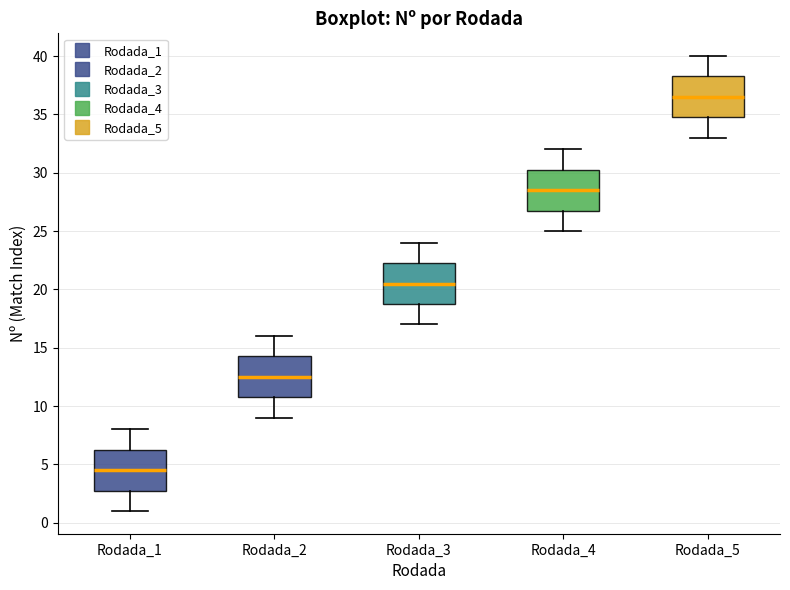

Reading left to right, read every box against the y-axis: the position of its median line, the range the box covers, and the ends of its whiskers. The values are not printed on the chart, so give them approximately, as read against the axis.

Rodada_1: median 4.5, box 3.0 to 6.5, whiskers 1.0 to 8.0
Rodada_2: median 12.5, box 11.0 to 14.5, whiskers 9.0 to 16.0
Rodada_3: median 20.5, box 19.0 to 22.5, whiskers 17.0 to 24.0
Rodada_4: median 28.5, box 27.0 to 30.5, whiskers 25.0 to 32.0
Rodada_5: median 36.5, box 35.0 to 38.5, whiskers 33.0 to 40.0